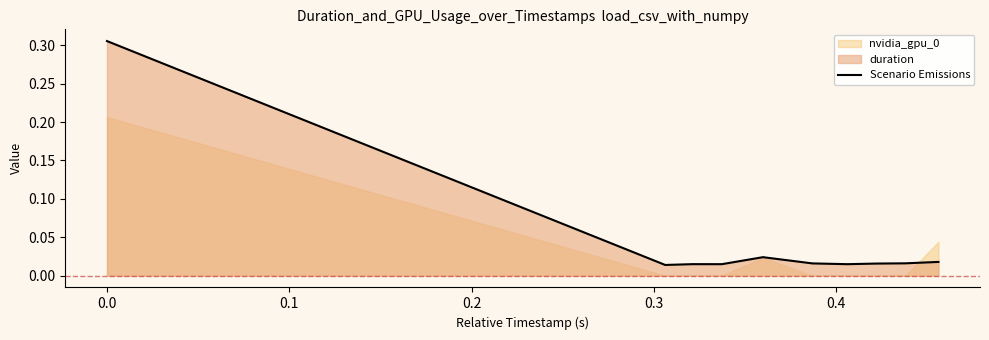

How many lines are shown in the chart?

1